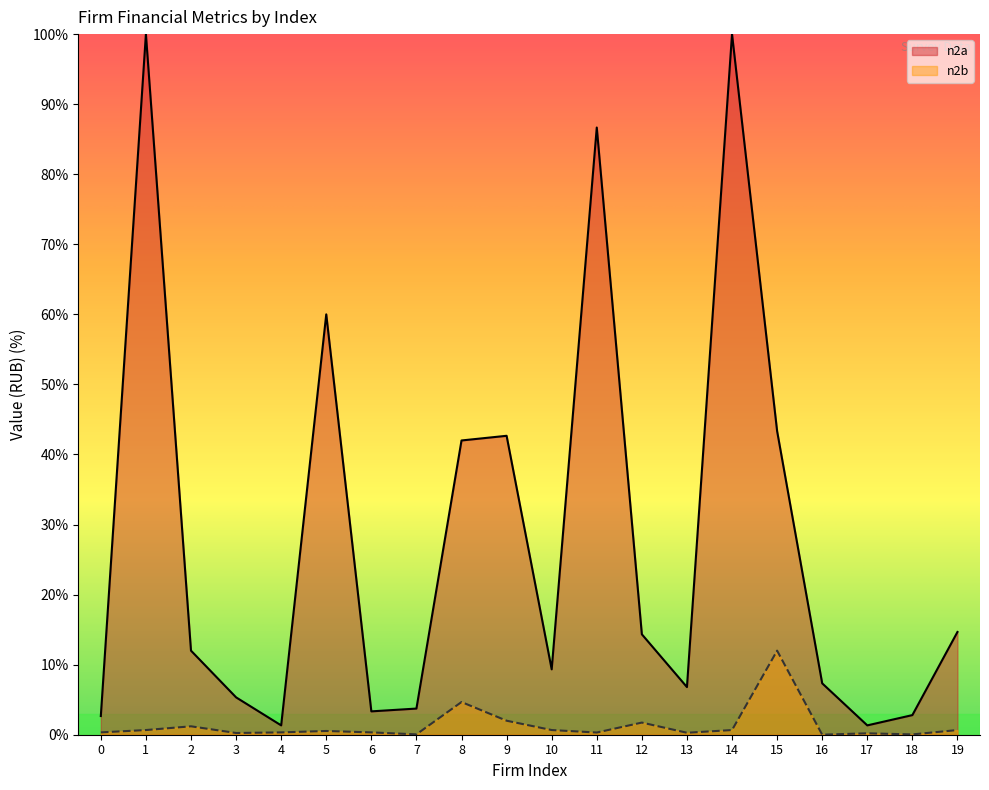

In n2b, how many points are lower than both neighbors (excluding endpoints)?

6